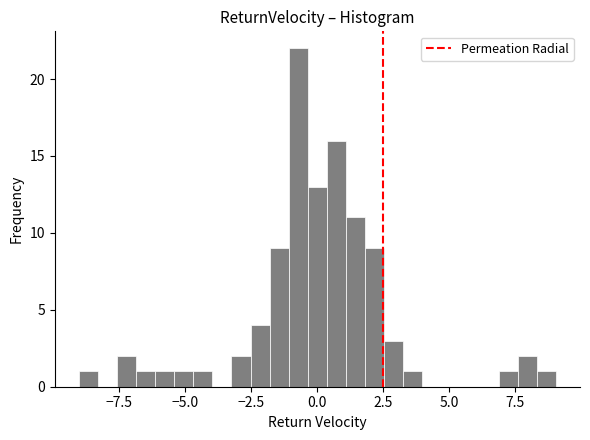

Read against the x-axis, roughly where is the centre of the tallest bar?

-0.5